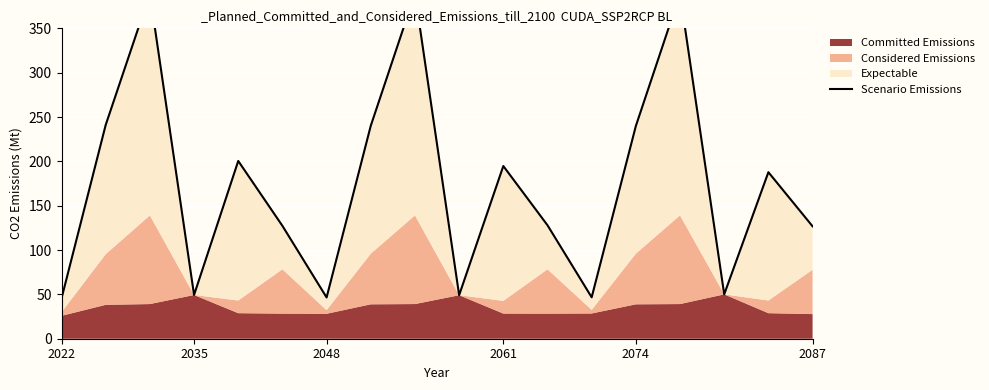

True or false: there are more than 0 points higher than both neighbors.

True